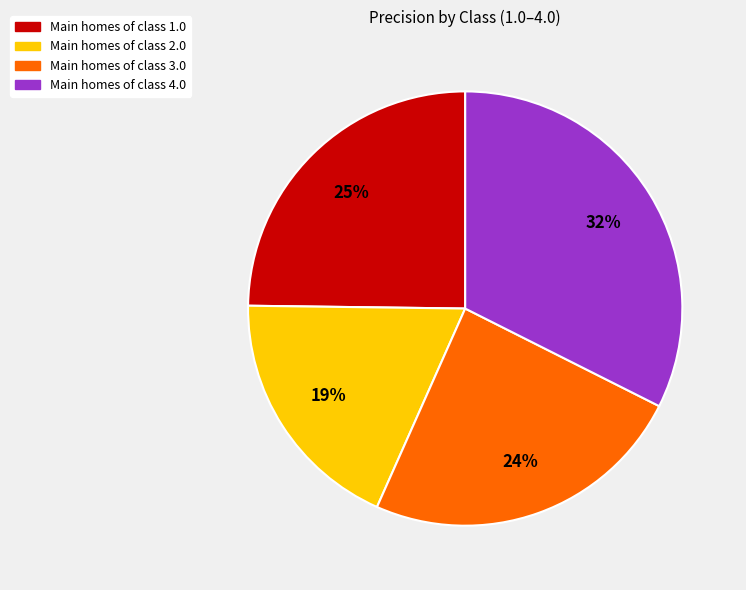

Is there any slice that represents more than half of the pie?

No